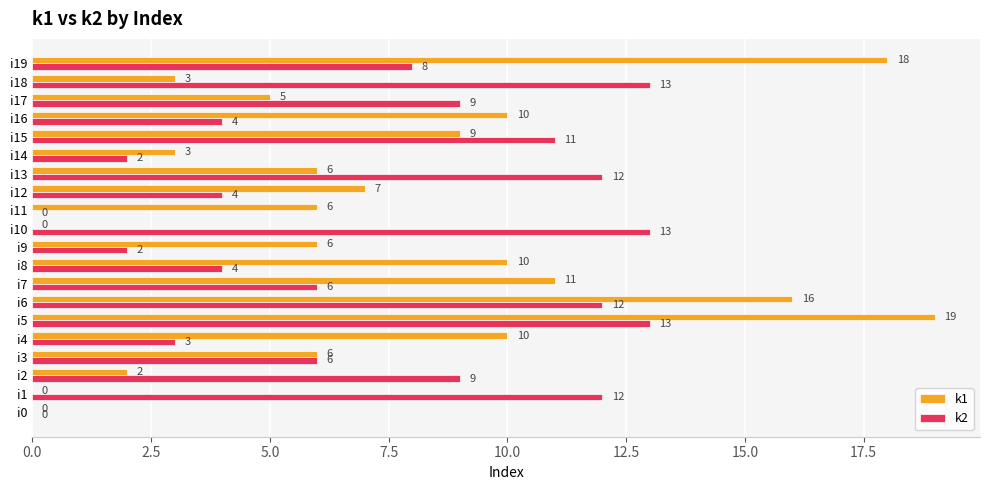

Is it true that k2 equals 4 at i16?

True